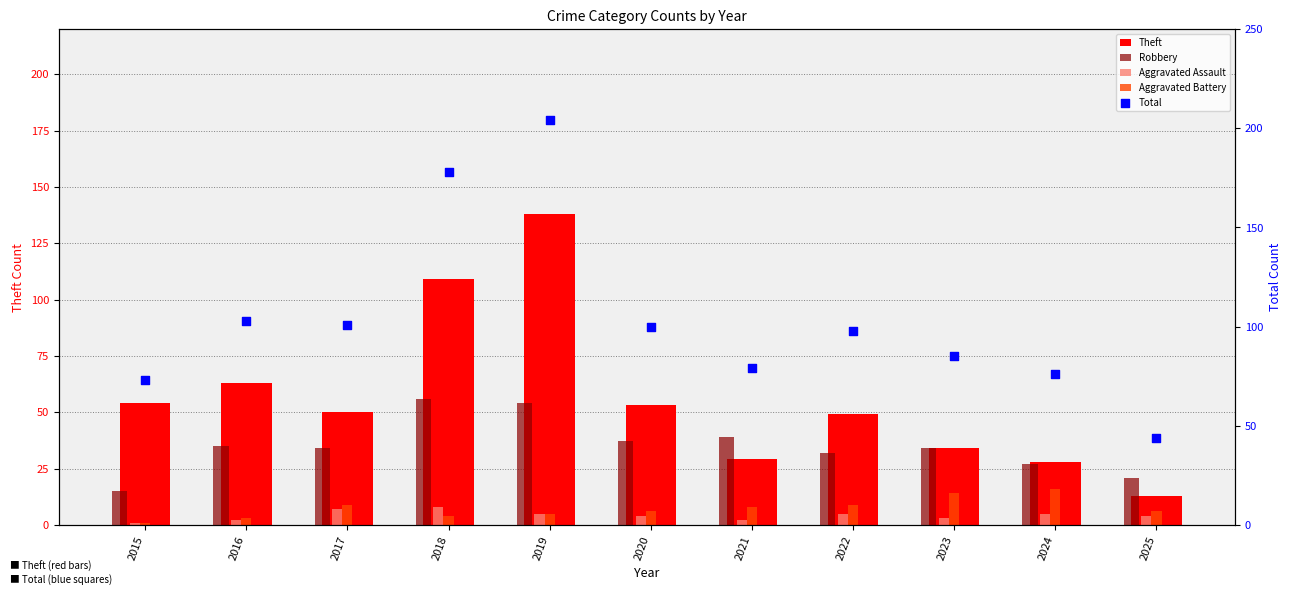

At how many categories does at least one series exceed 62?

10